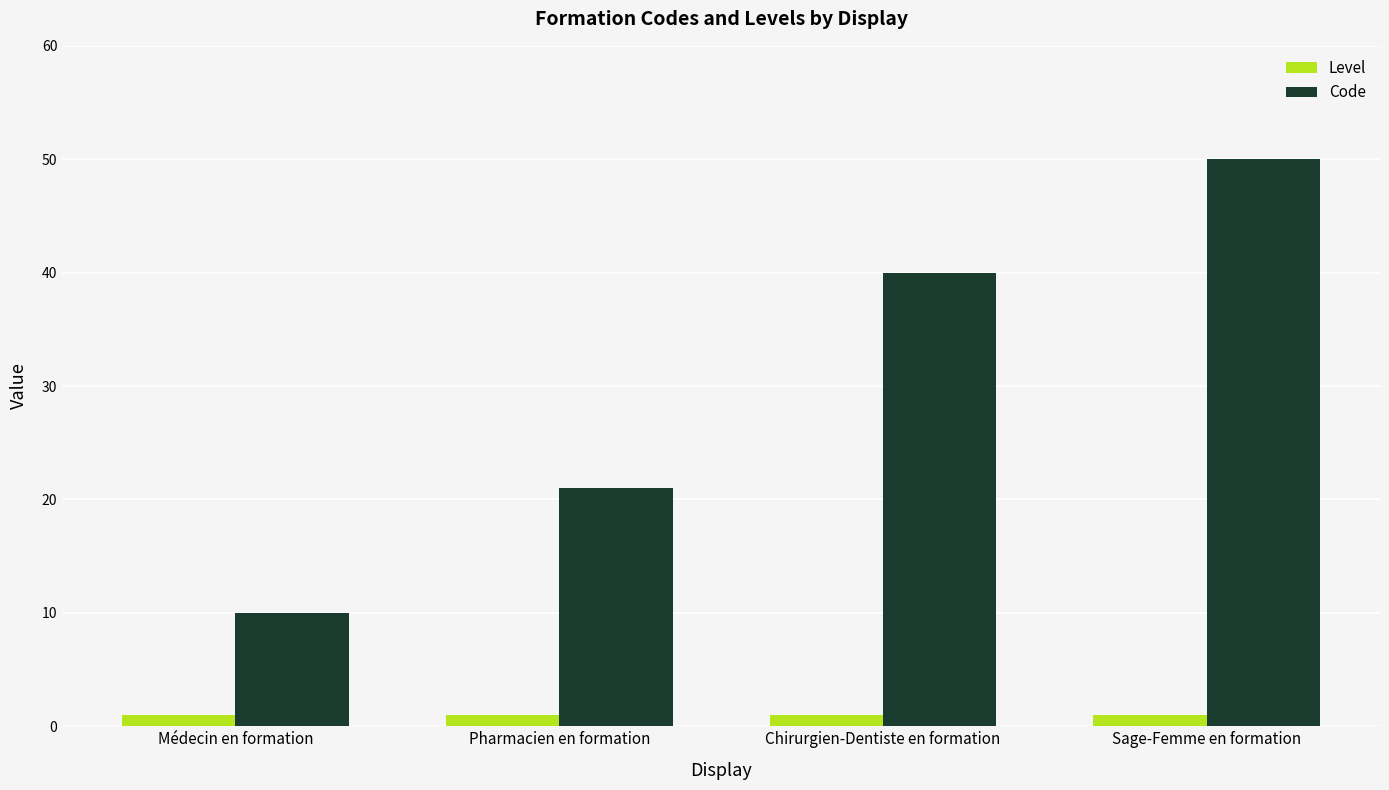

What is the total value across all series at Pharmacien en formation?

22